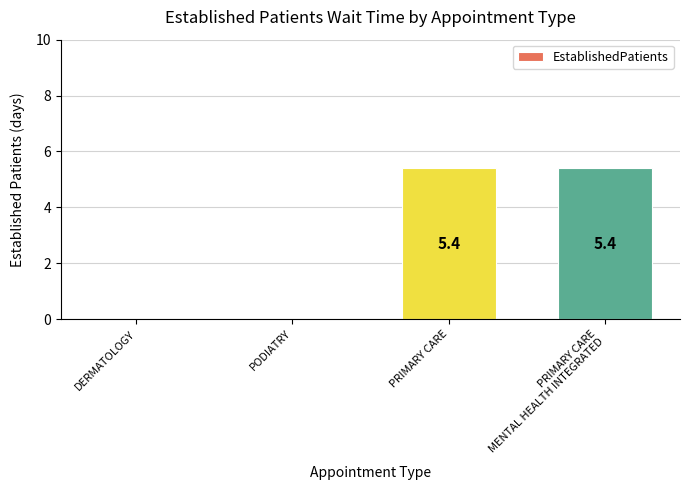

What is the sum of the values at DERMATOLOGY and PRIMARY CARE?

5.4